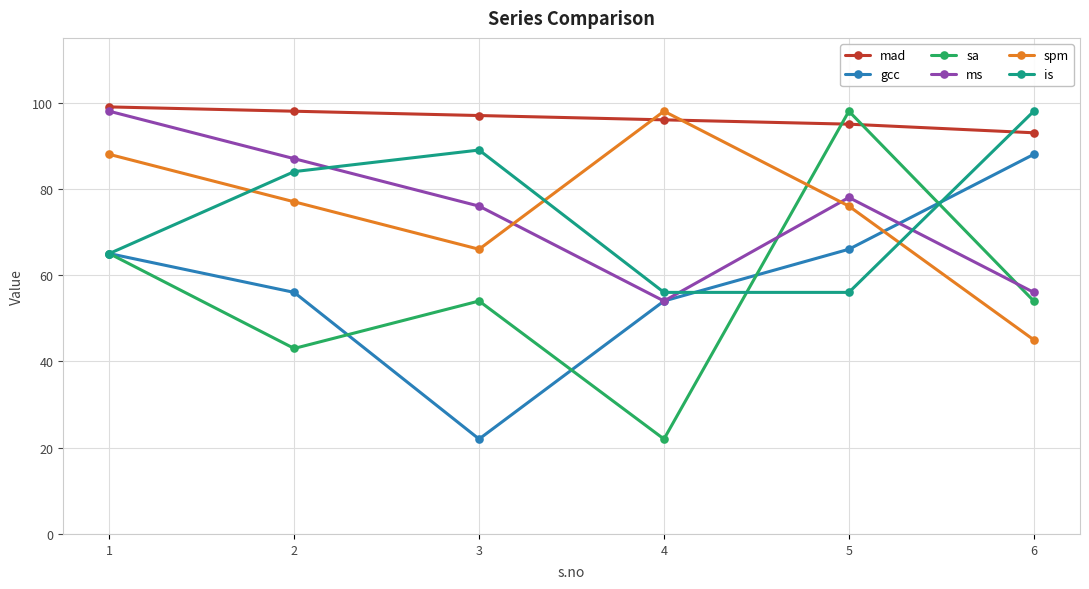

Which series changed the most between 1 and 5?

sa